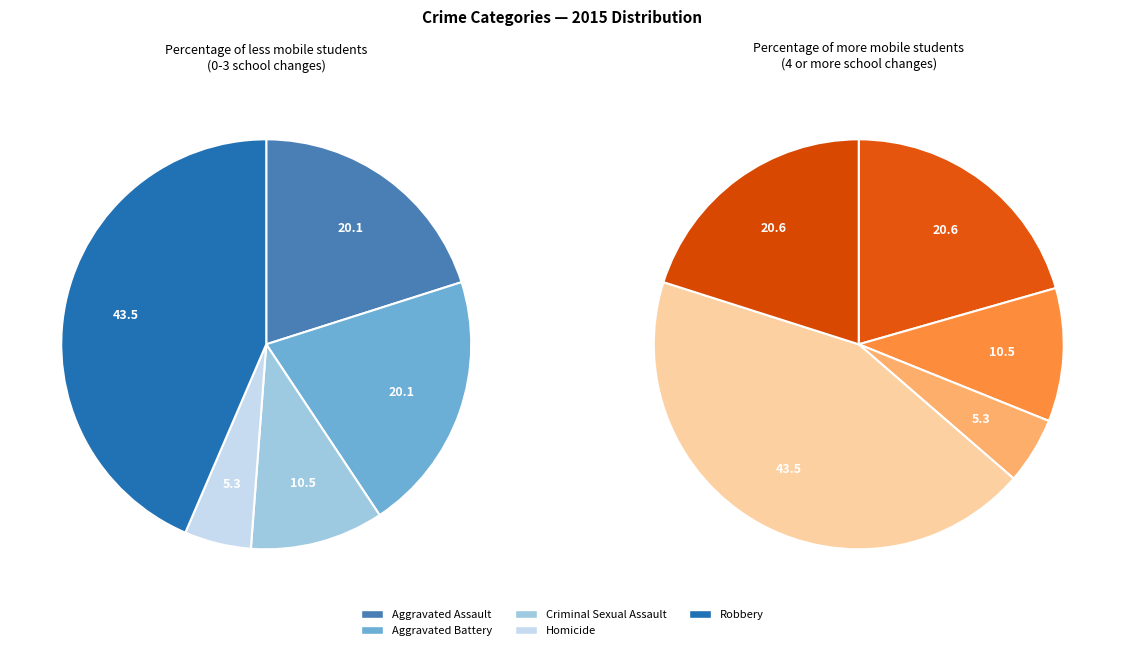

What is the smallest slice in the pie chart?

Homicide